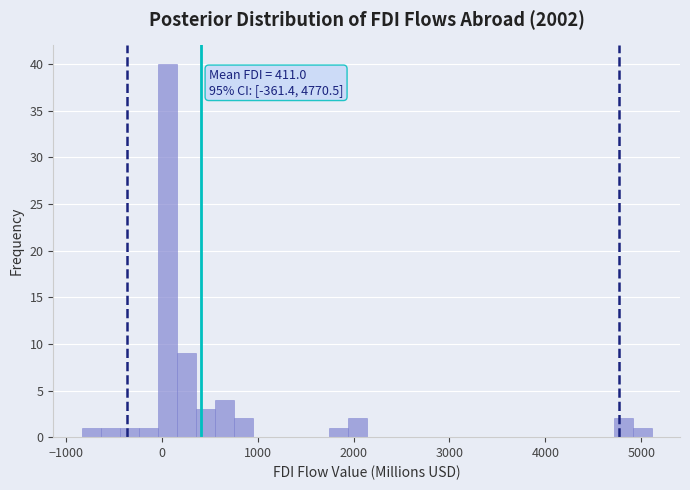

Around what value on the x-axis is the tallest bar? Give the approximate position of its centre, as read against the axis.

100